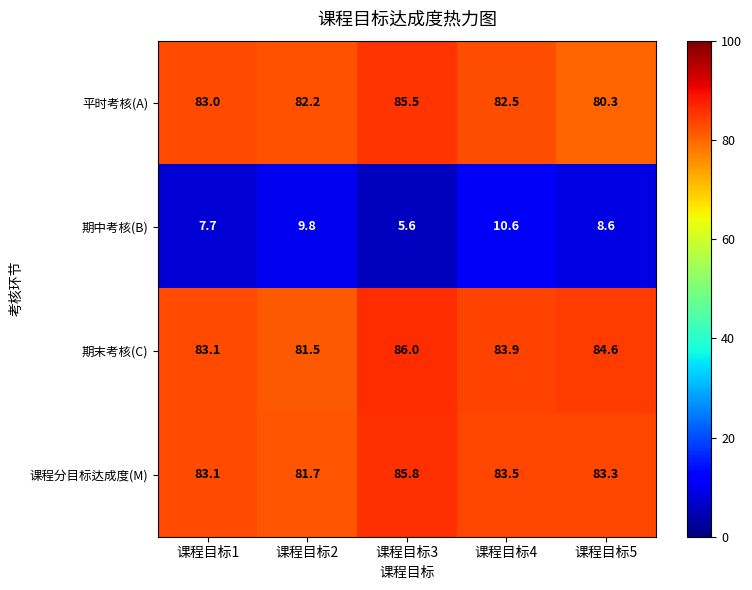

At how many categories does at least one series exceed 81?

5